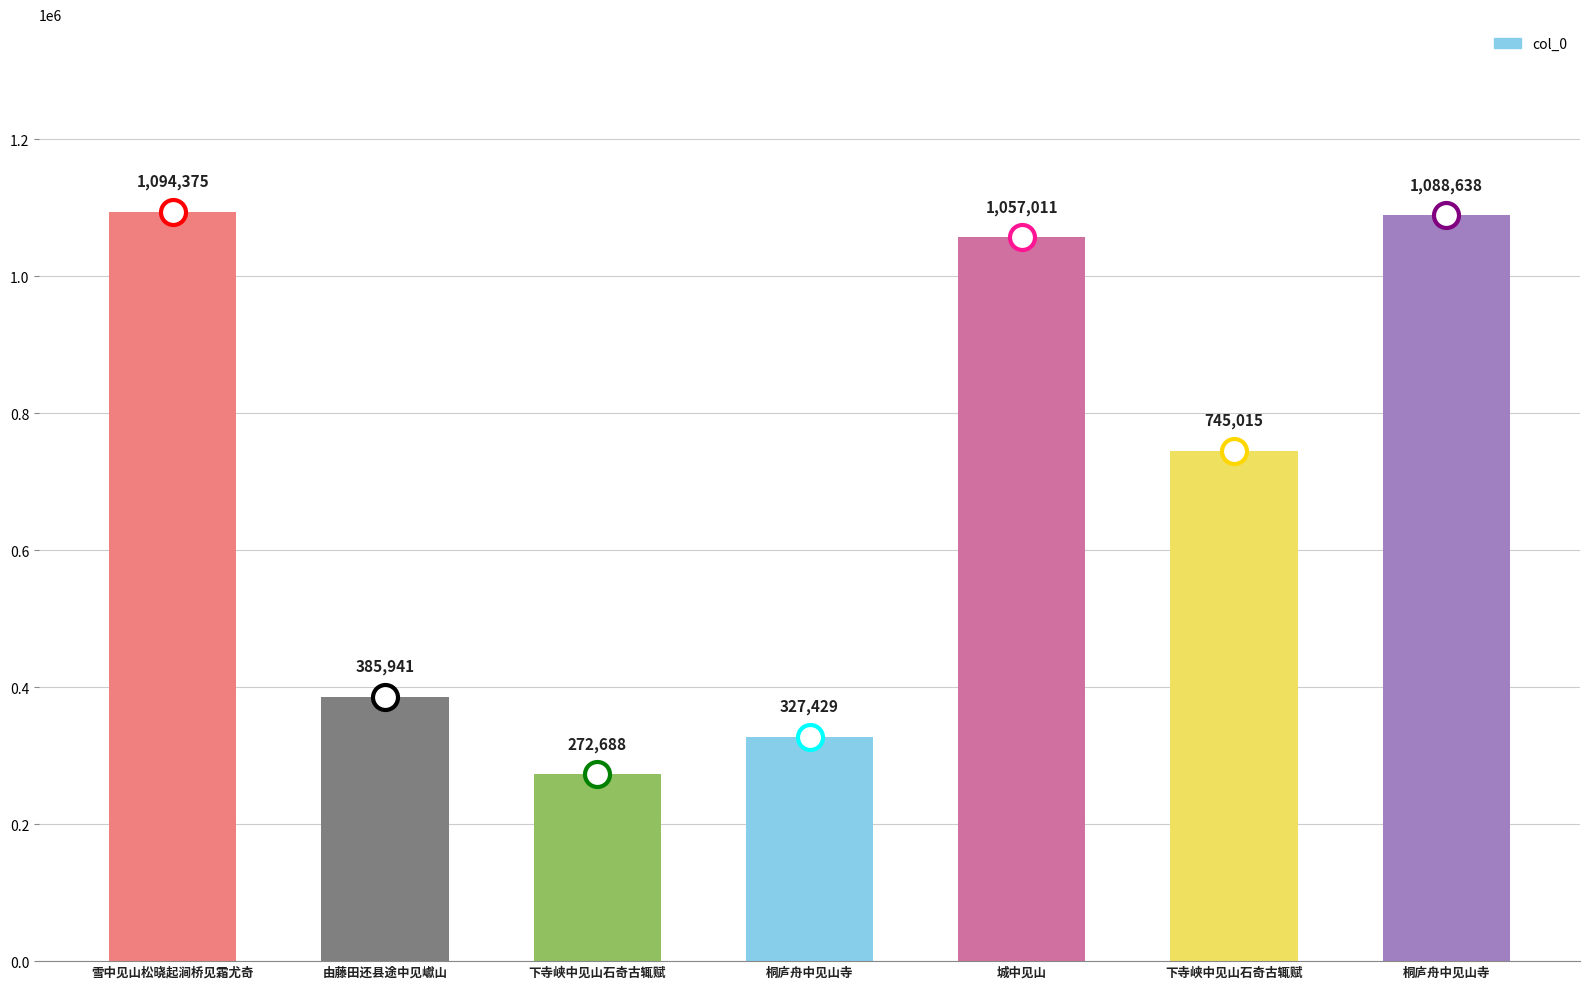

How many bars are there in total?

7